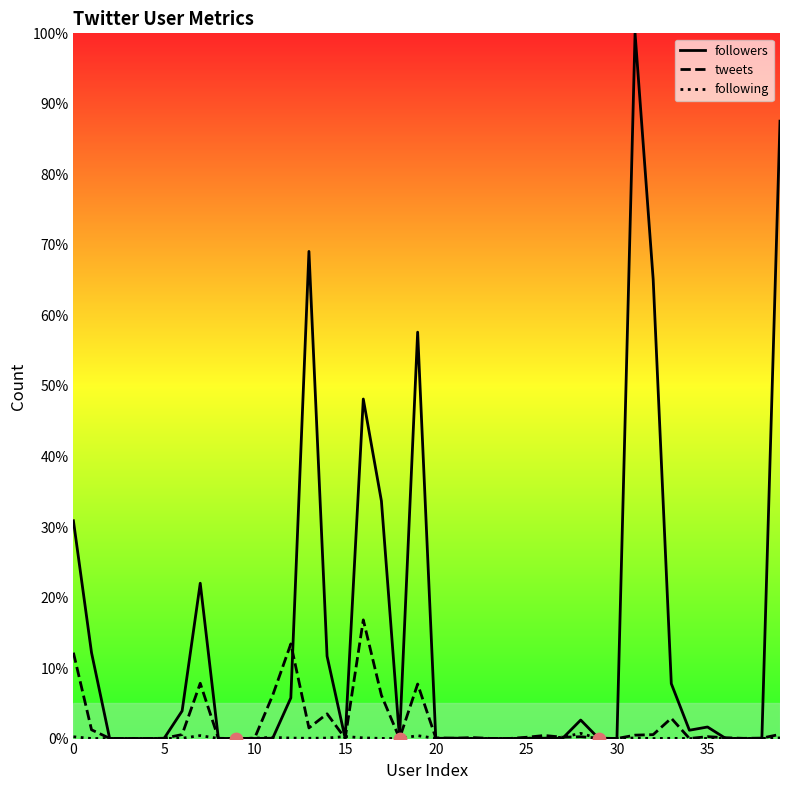

At how many categories does at least one series exceed 38?

6